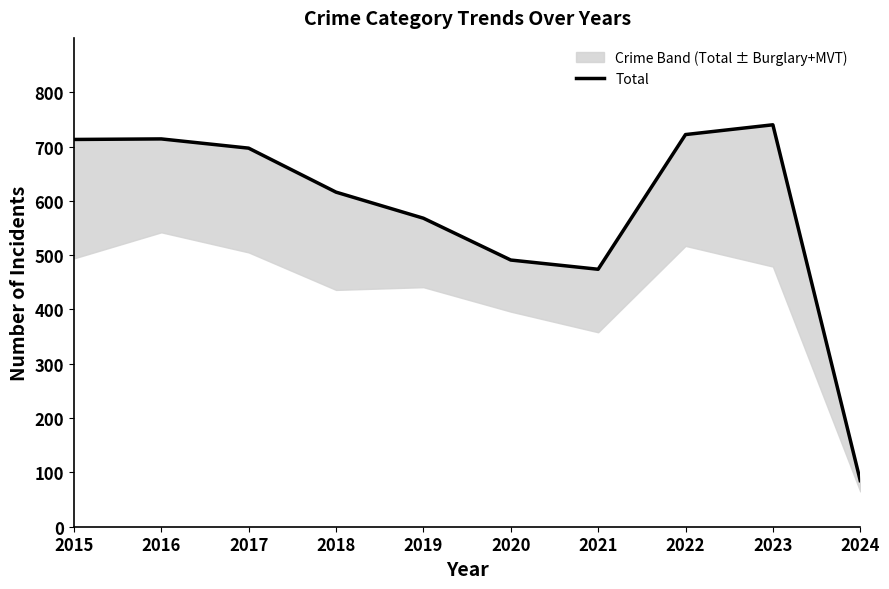

What is the change in value from 2021 to 2023?

+266